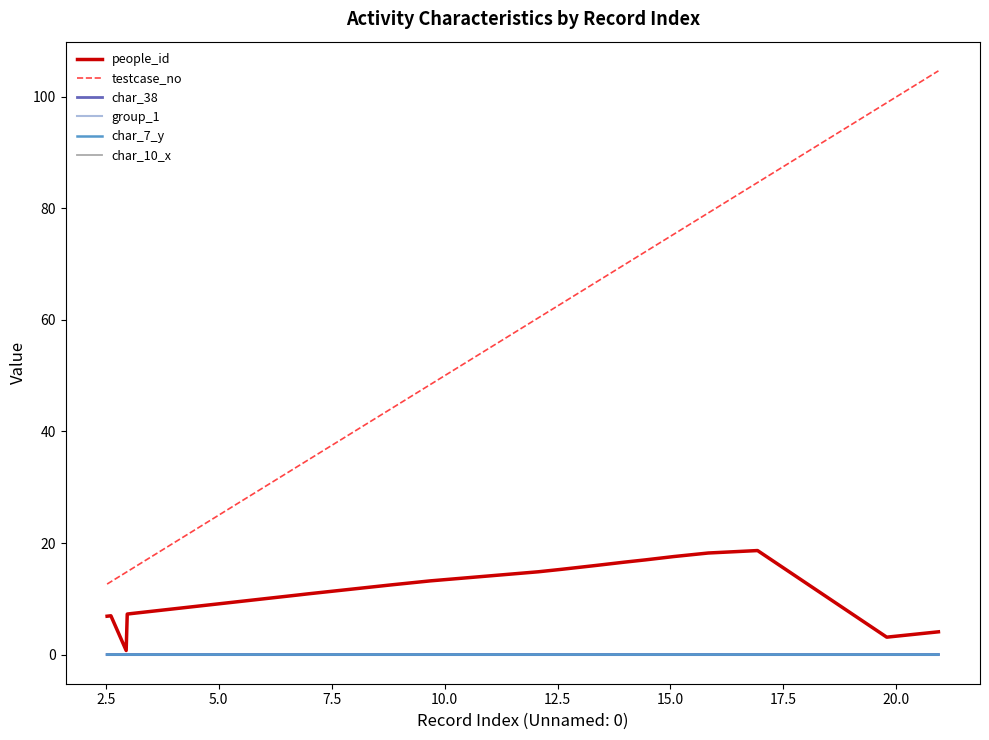

How many lines are shown in the chart?

6